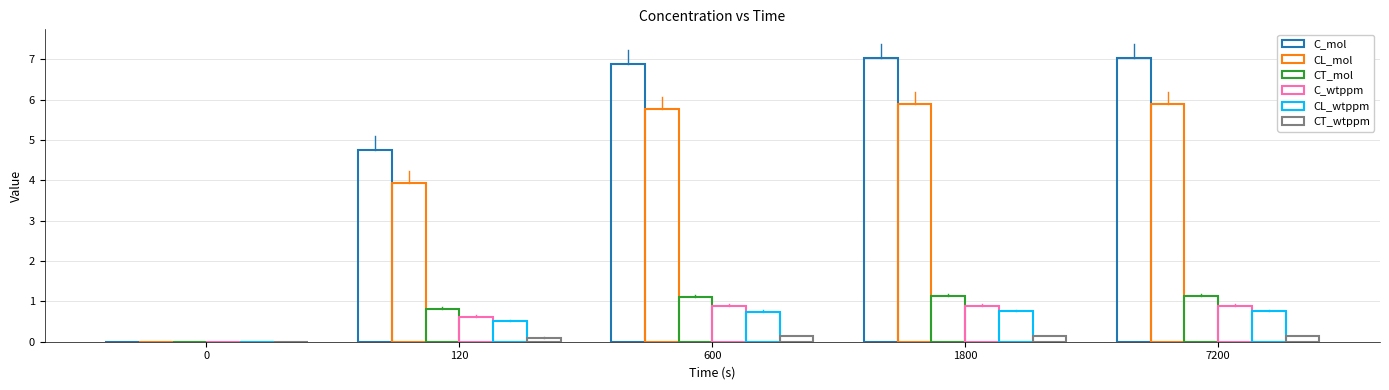

At which category is the sum across all series the highest?

7200